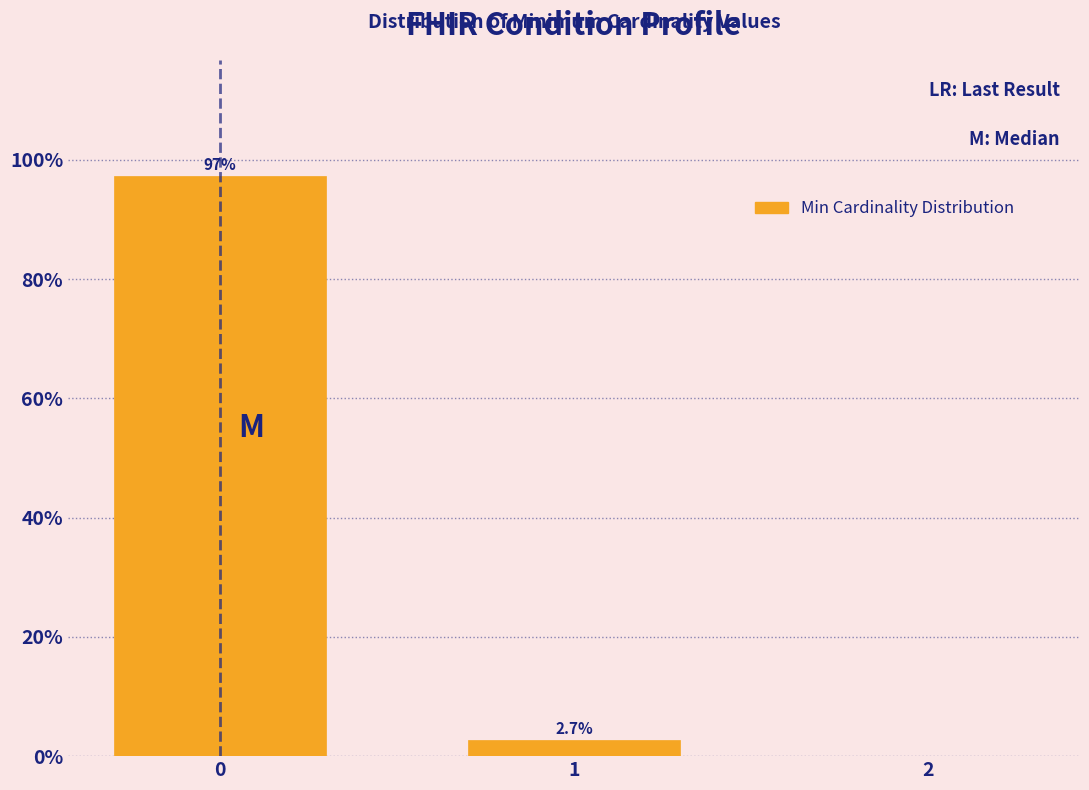

Reading left to right, extract all data points from this chart.

0=97.3	1=2.7	2=0.0